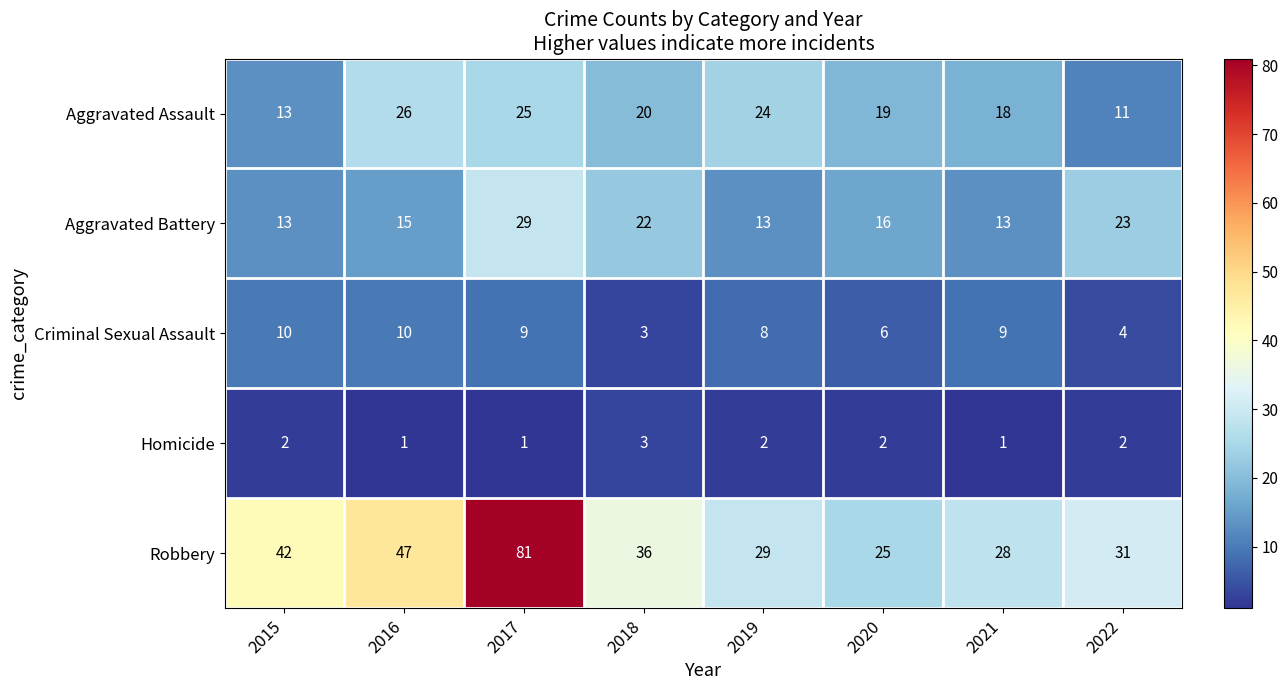

List the series in order of their peak value, lowest first.

Homicide, Criminal Sexual Assault, Aggravated Assault, Aggravated Battery, Robbery